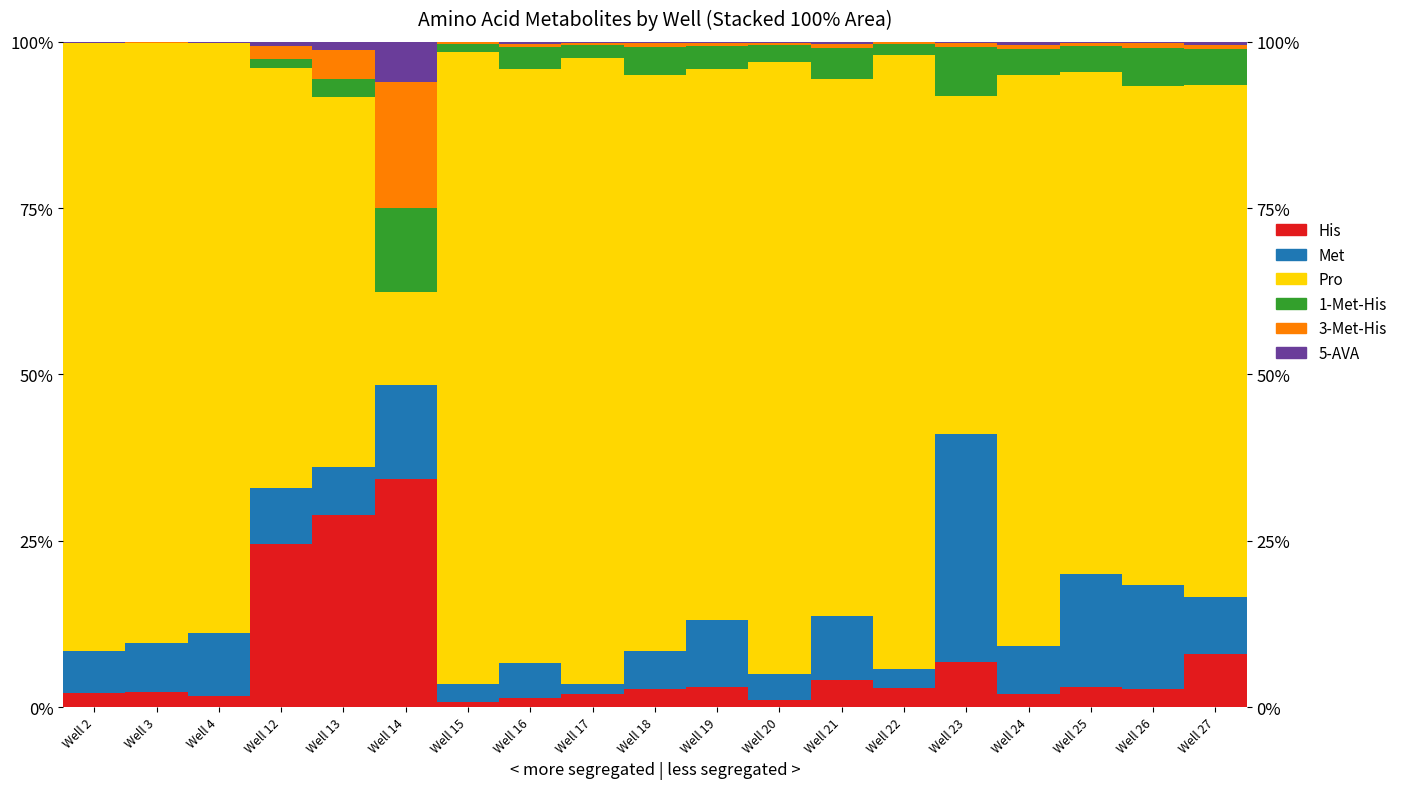

At which label does His first exceed 2?

Well 2